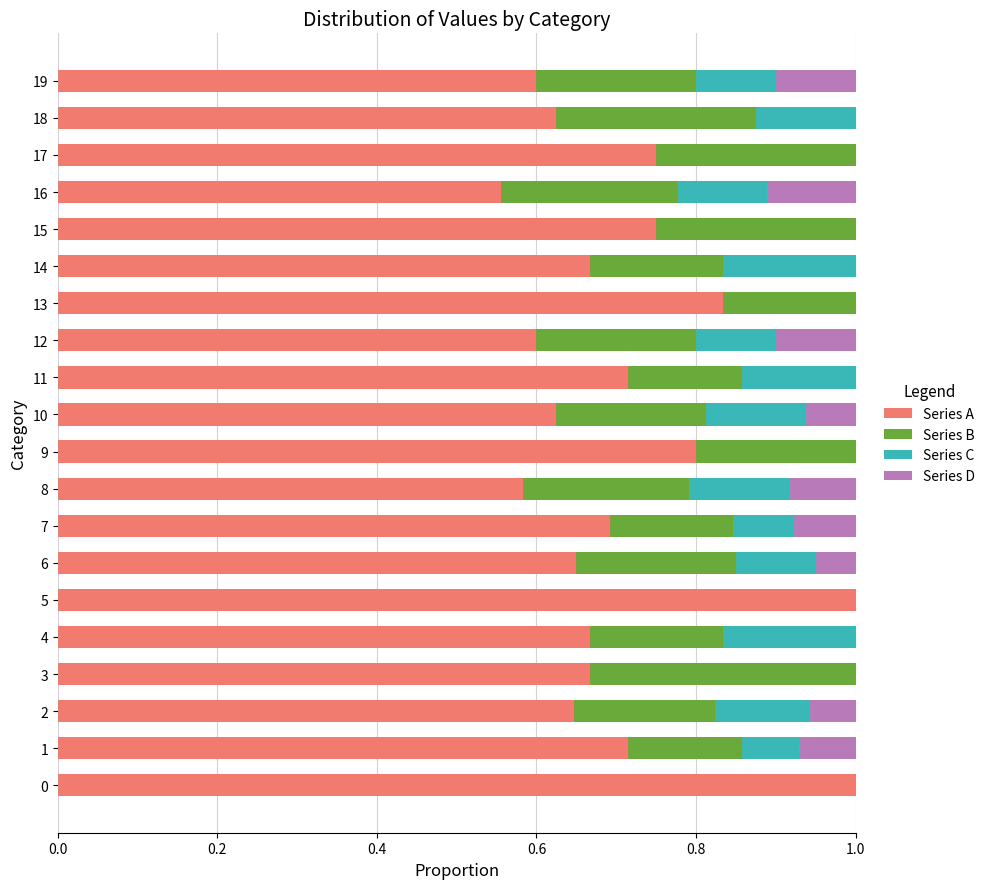

What is the total value across all series at 17?

1.0